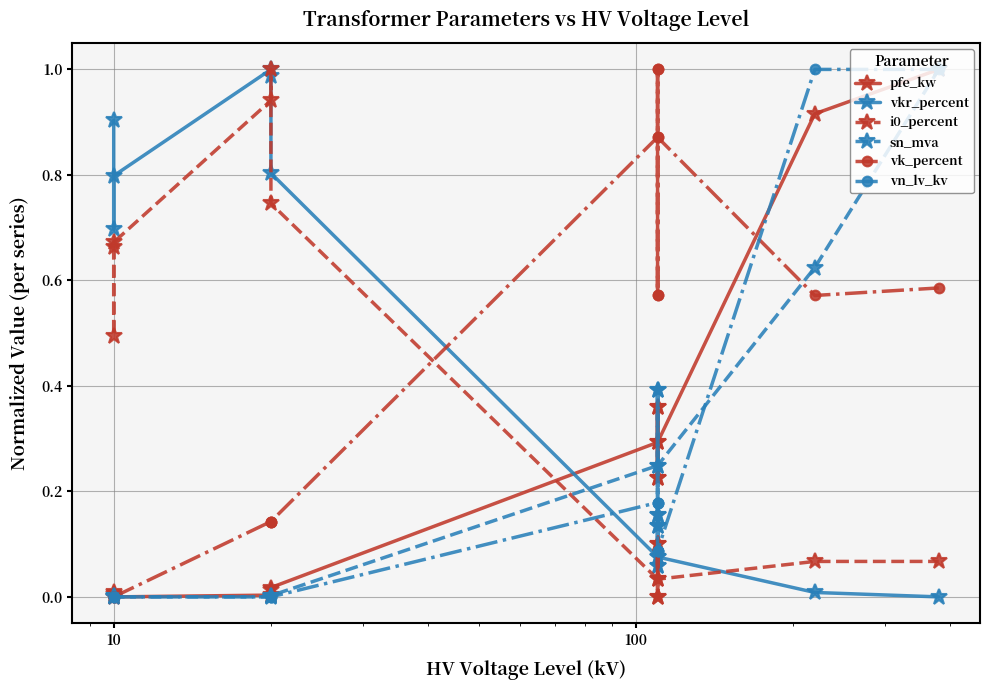

Where is sn_mva nearest to the value 0?

10